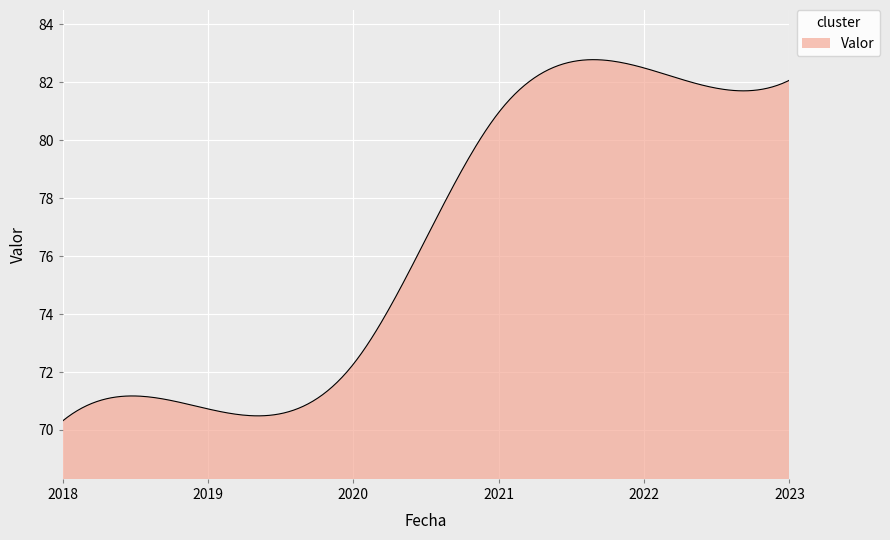

What is the greatest value displayed?

82.8